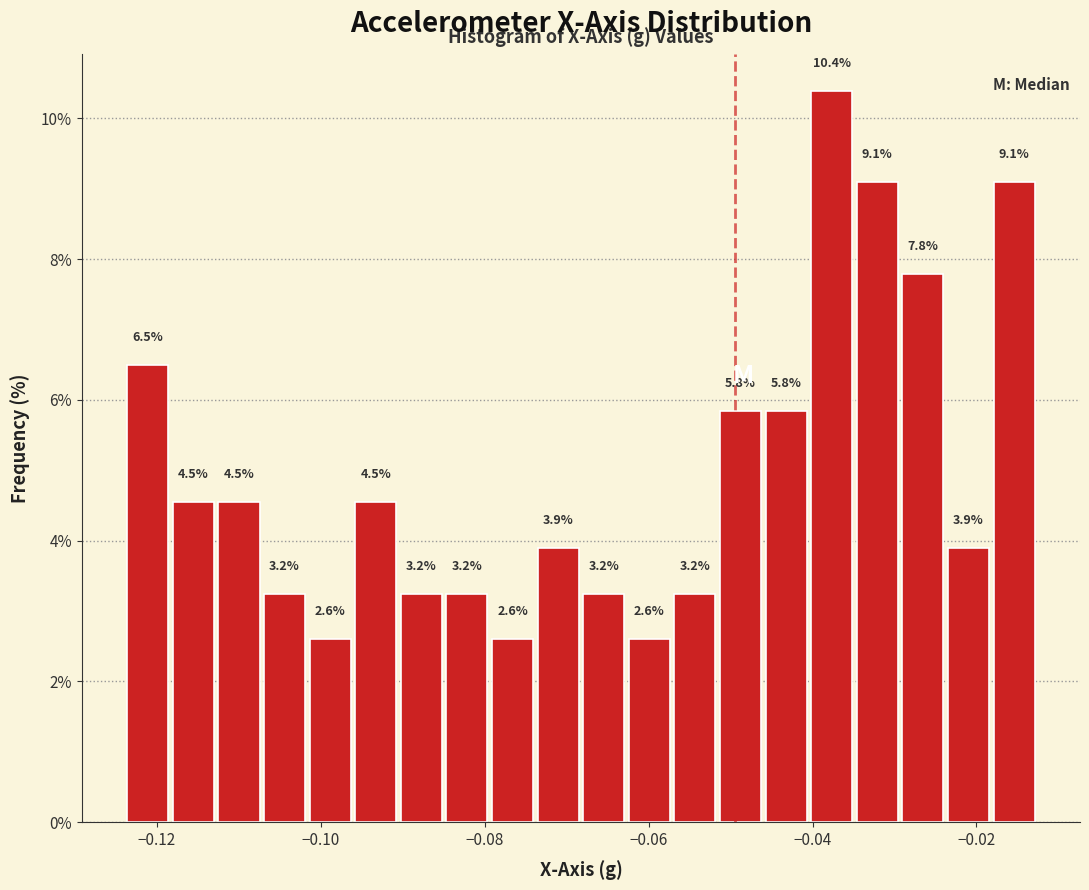

Around what value on the x-axis is the tallest bar? Give the approximate position of its centre, as read against the axis.

-0.038